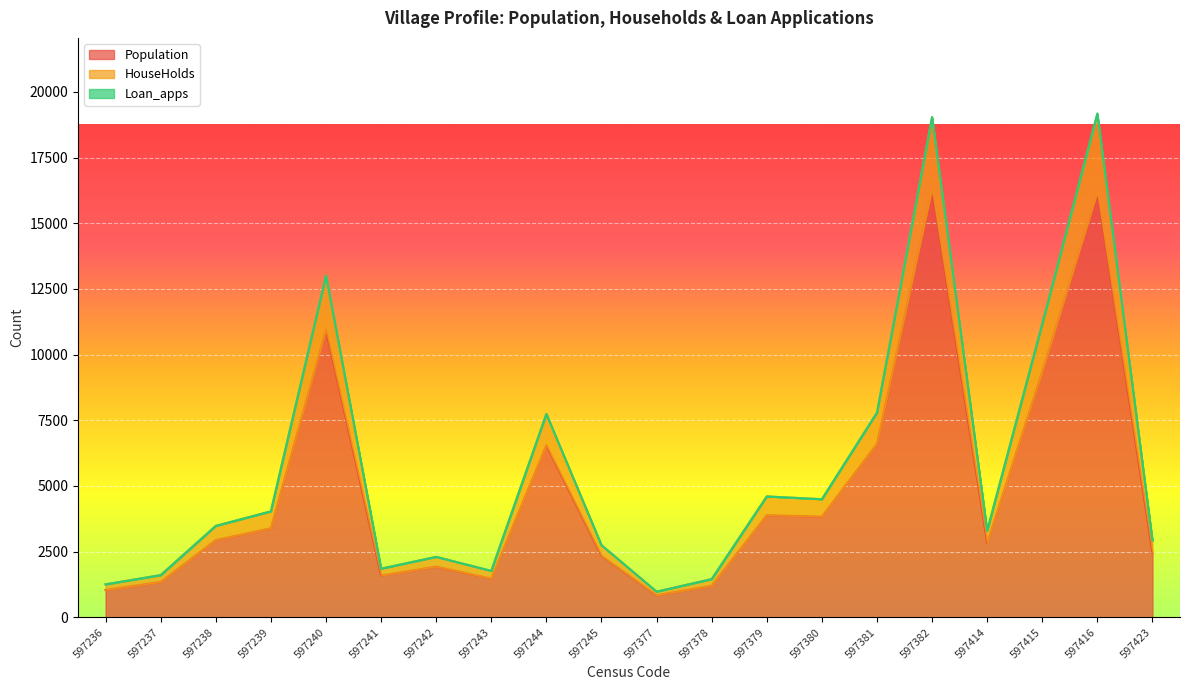

True or false: Population has a value of 1348 at 597237.

True